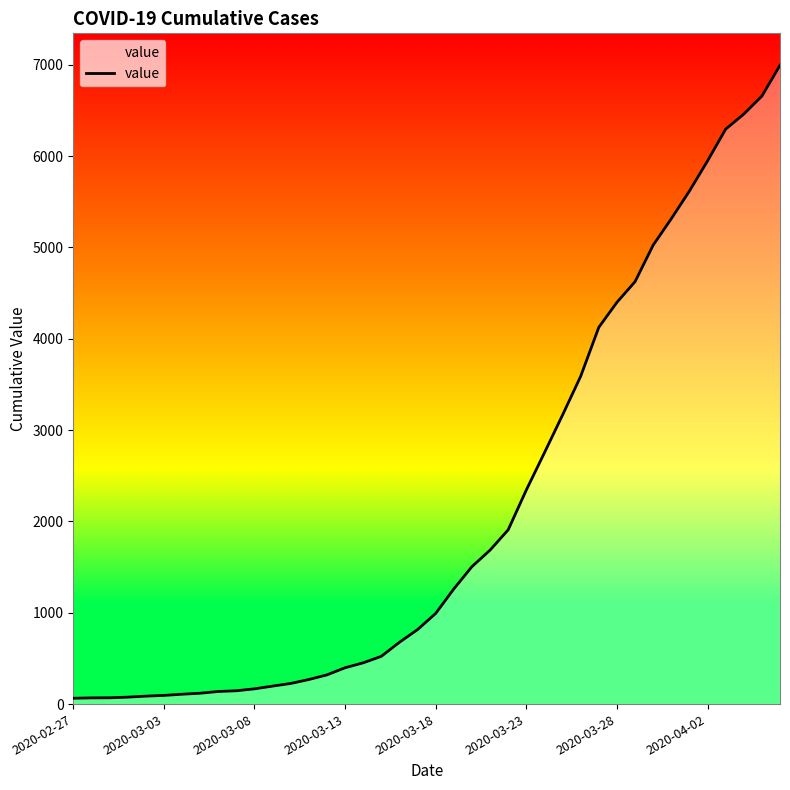

What is the difference between the maximum and minimum values?

6931